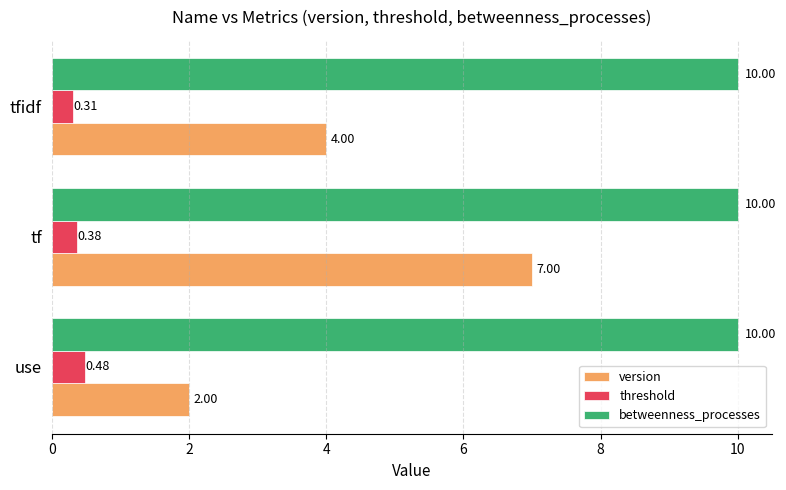

Where is threshold nearest to the value 0?

tfidf